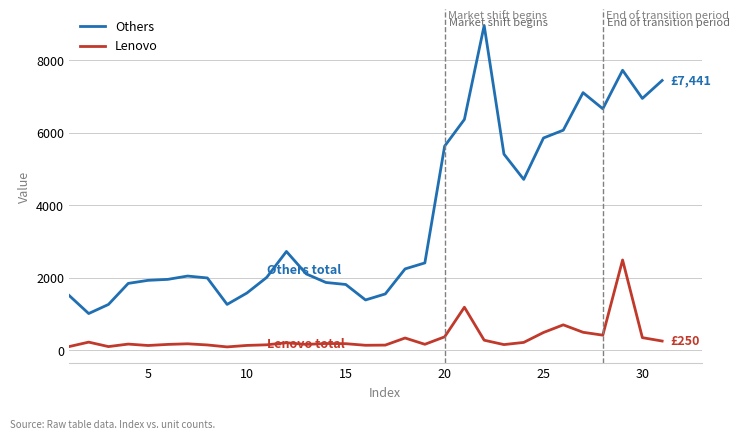

What are all the series names shown in the legend?

Others, Lenovo